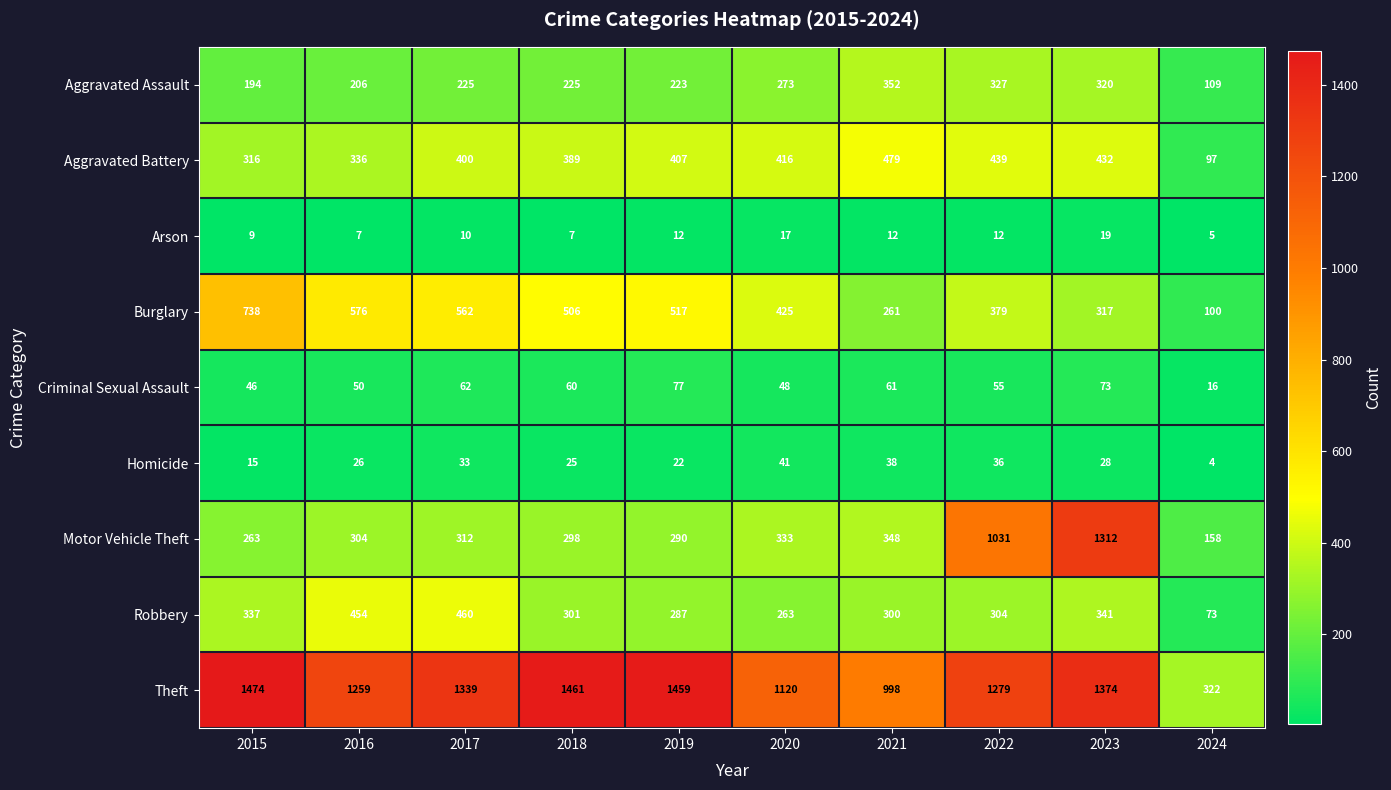

True or false: Motor Vehicle Theft has a value of 419 at 2017.

False